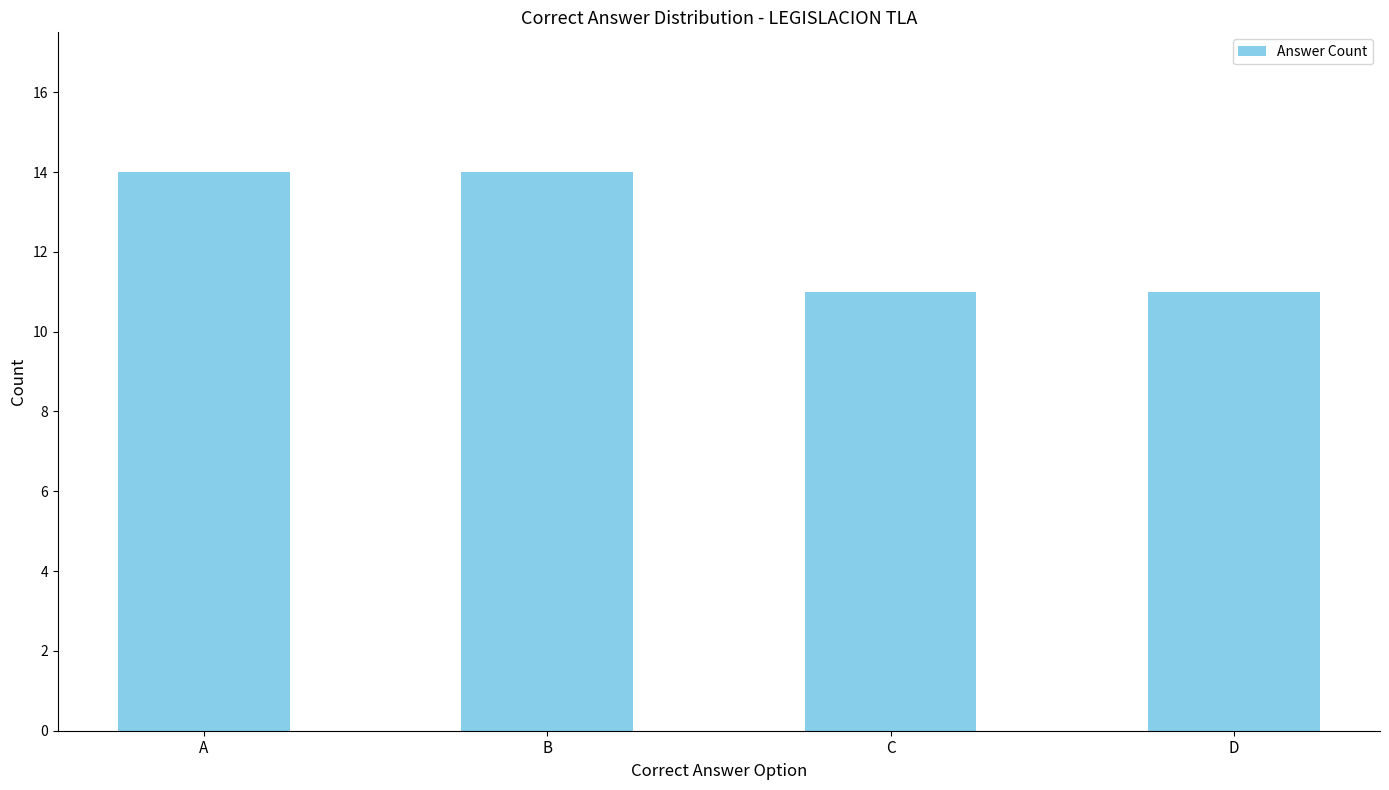

What is the change in value from B to C?

-3